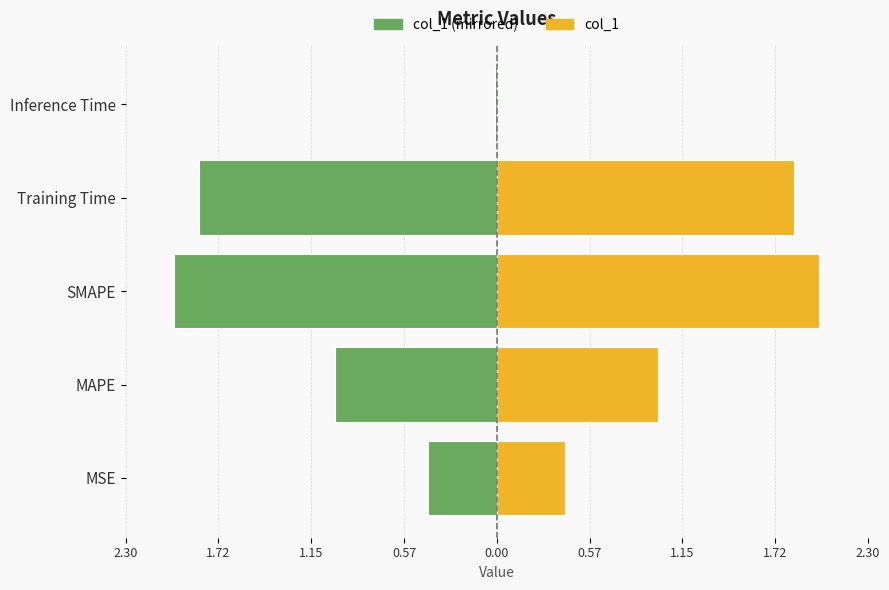

List the series in order of their overall mean, highest first.

col_1, col_1 (mirrored)